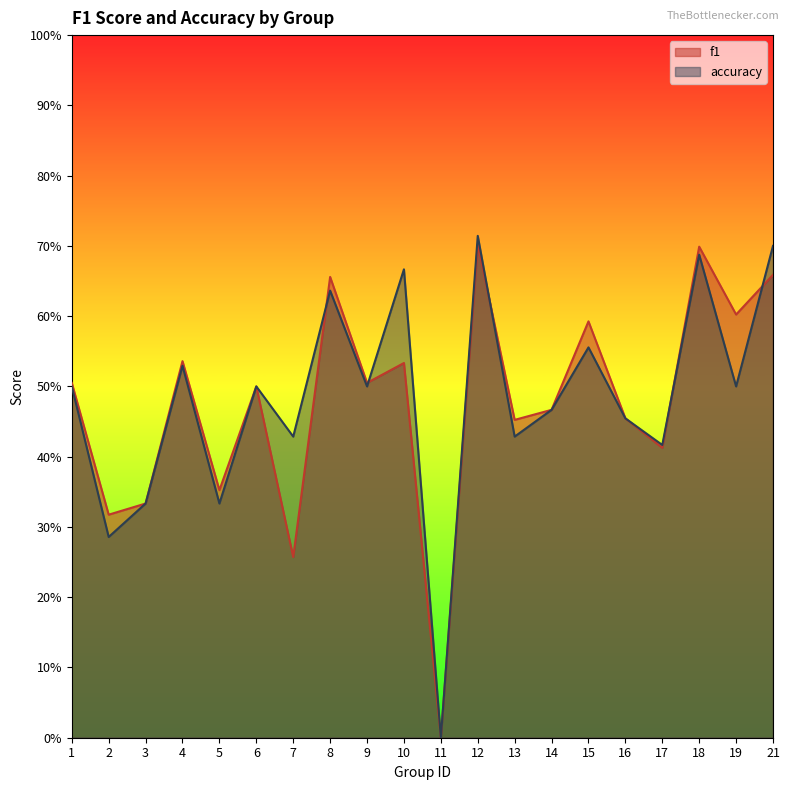

In f1, how many points are lower than both neighbors (excluding endpoints)?

8